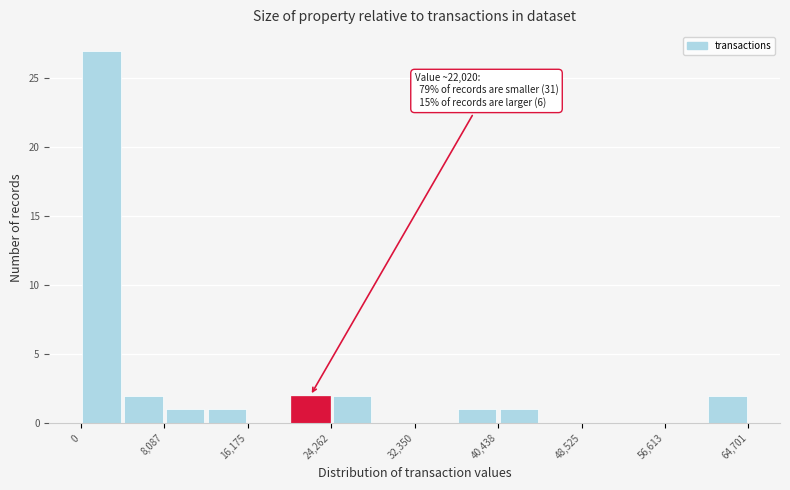

Which range on the x-axis has the tallest bar?

0 to 4000